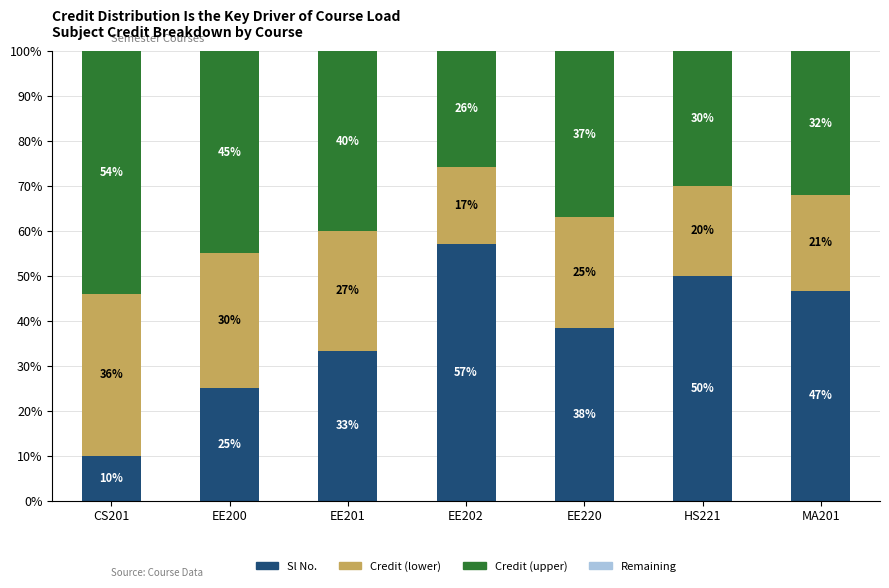

What is the total value across all series at EE220?

100.0